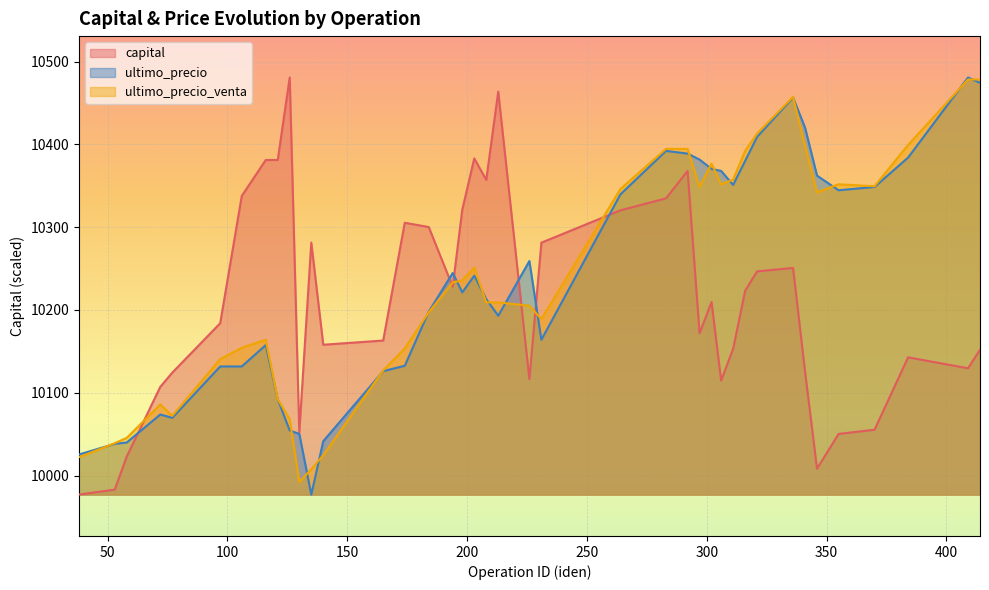

What is the greatest value displayed?

10480.9